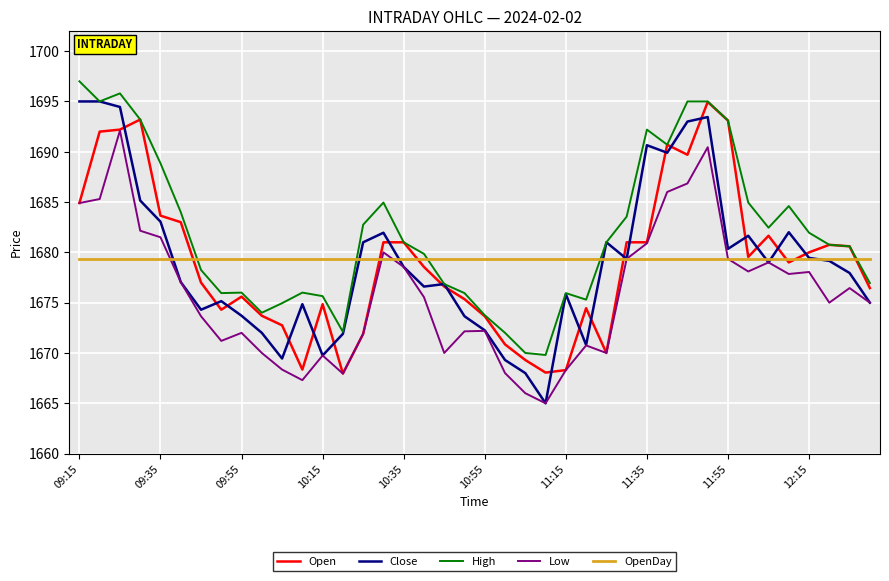

What is the lowest value of the High series?

1669.8